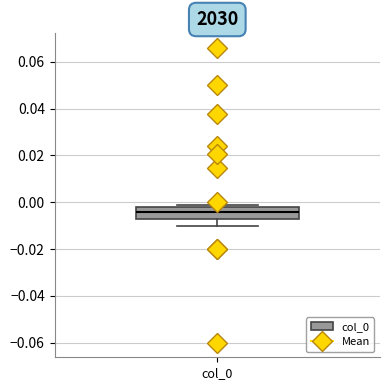

Read this box plot against the y-axis: the position of the median line, the range covered by the box, and the ends of both whiskers. The values are not printed on the chart, so give them approximately, as read against the axis.

median -0.004, box -0.006 to -0.002, whiskers -0.010 to 0.000